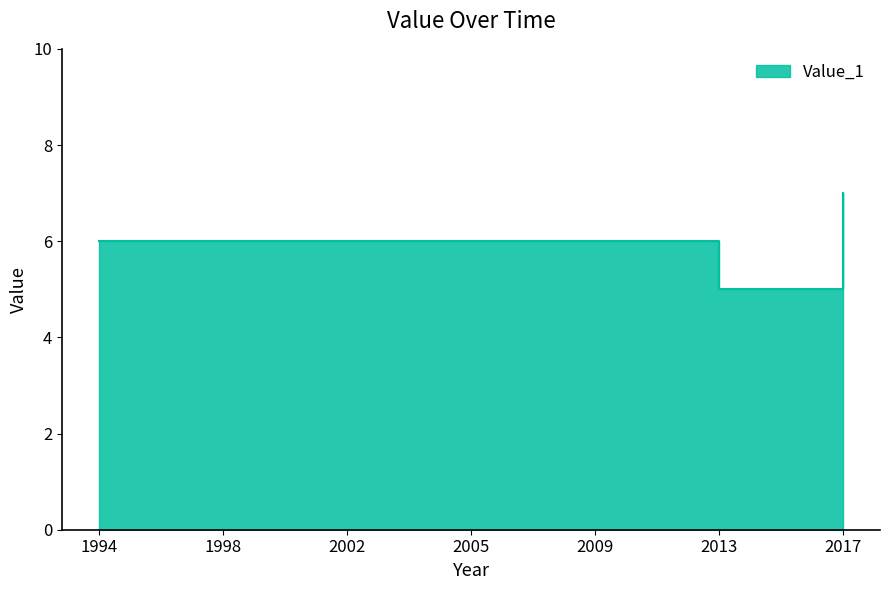

List the labels in order of value, largest first.

2017, 1994, 1998, 2002, 2005, 2009, 2013